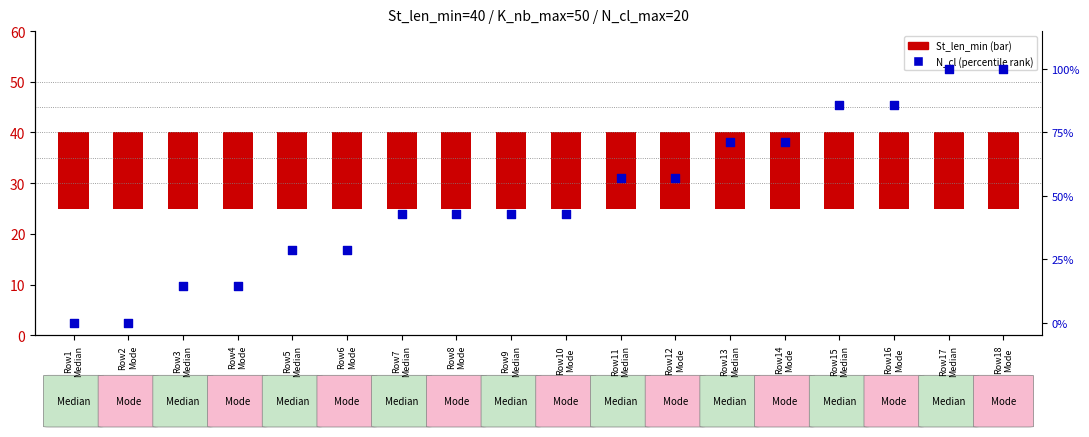

Which series has the largest total across all categories?

N_cl (percentile rank)